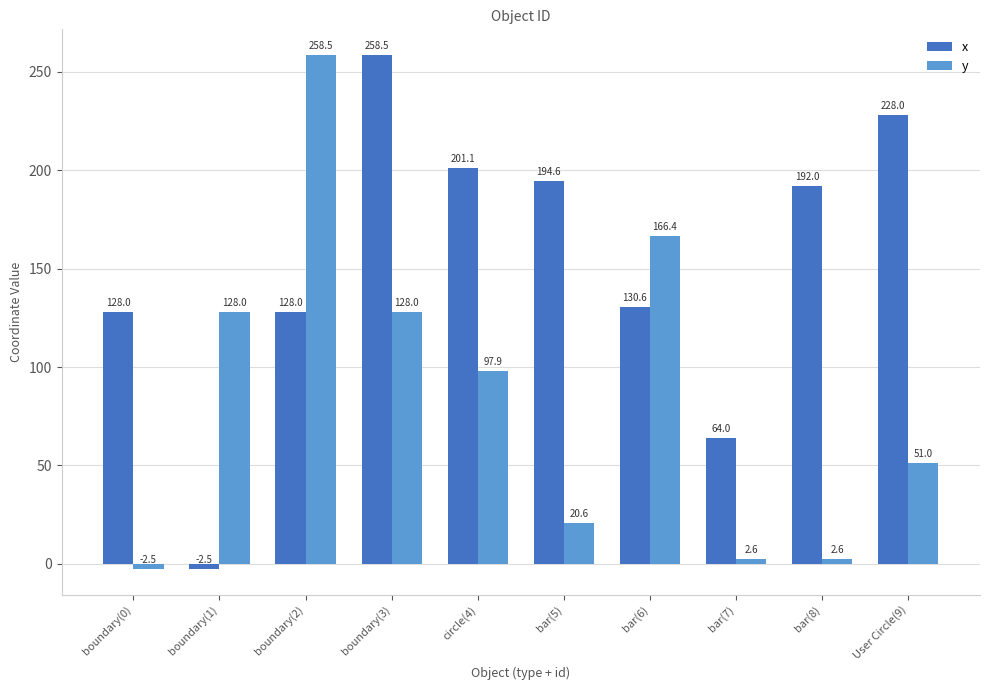

How many distinct data groups are displayed?

2